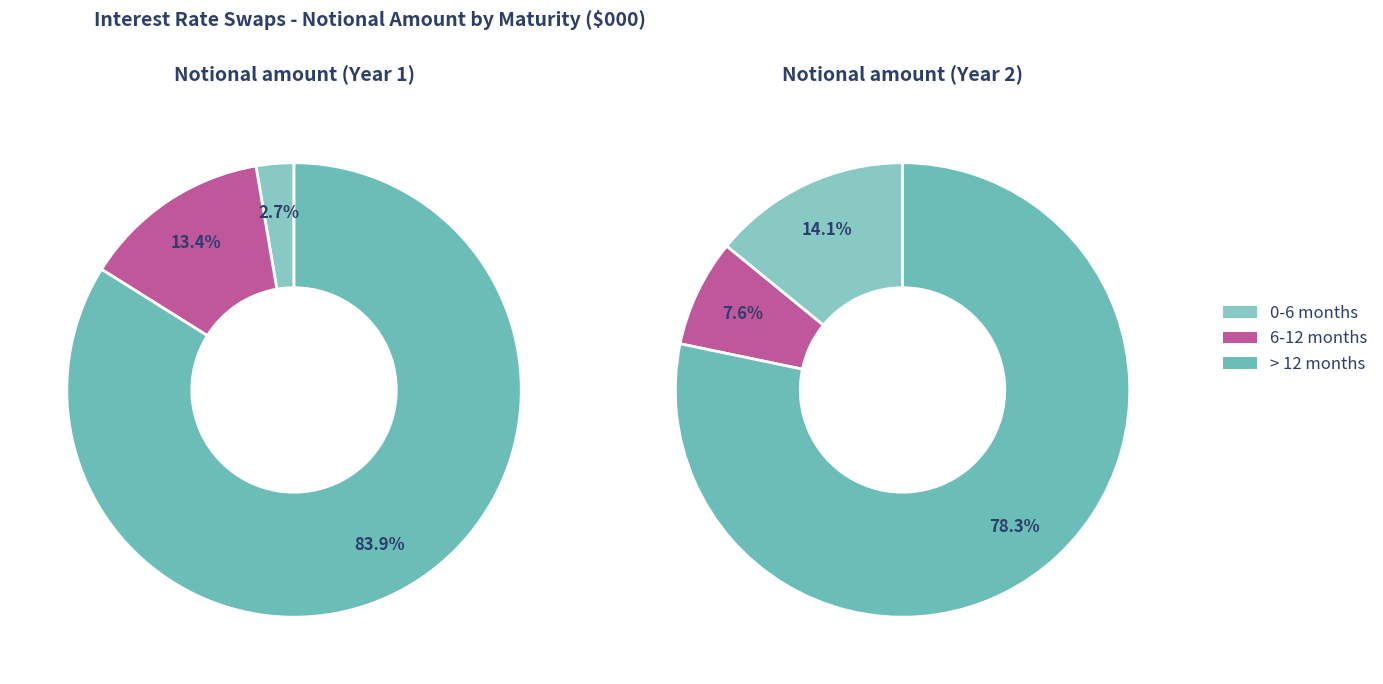

Which series has the widest spread of values?

0-6 months